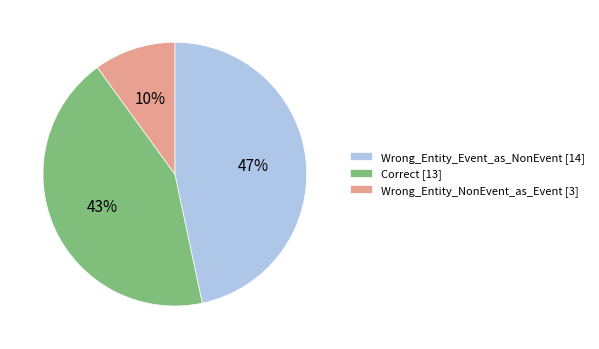

The Correct slice represents 55% of the pie. True or false?

False